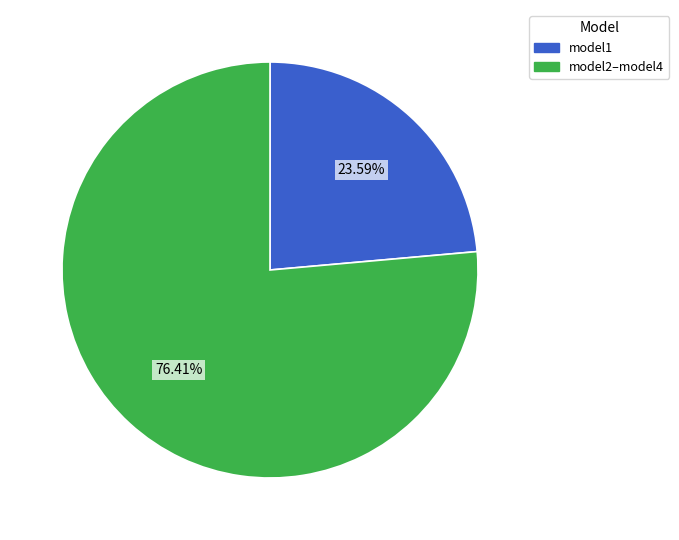

Is there a majority slice in this chart?

Yes